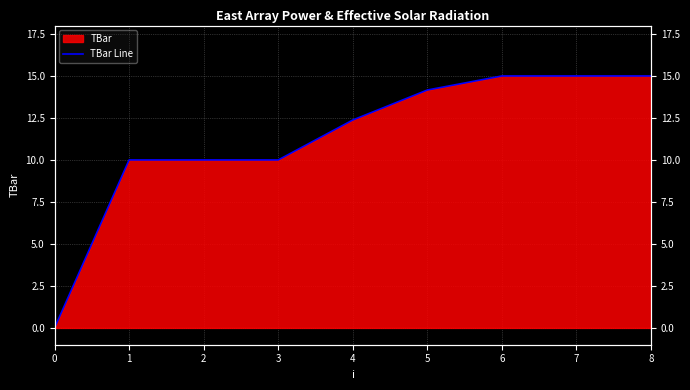

Read the value at 8.

15.0